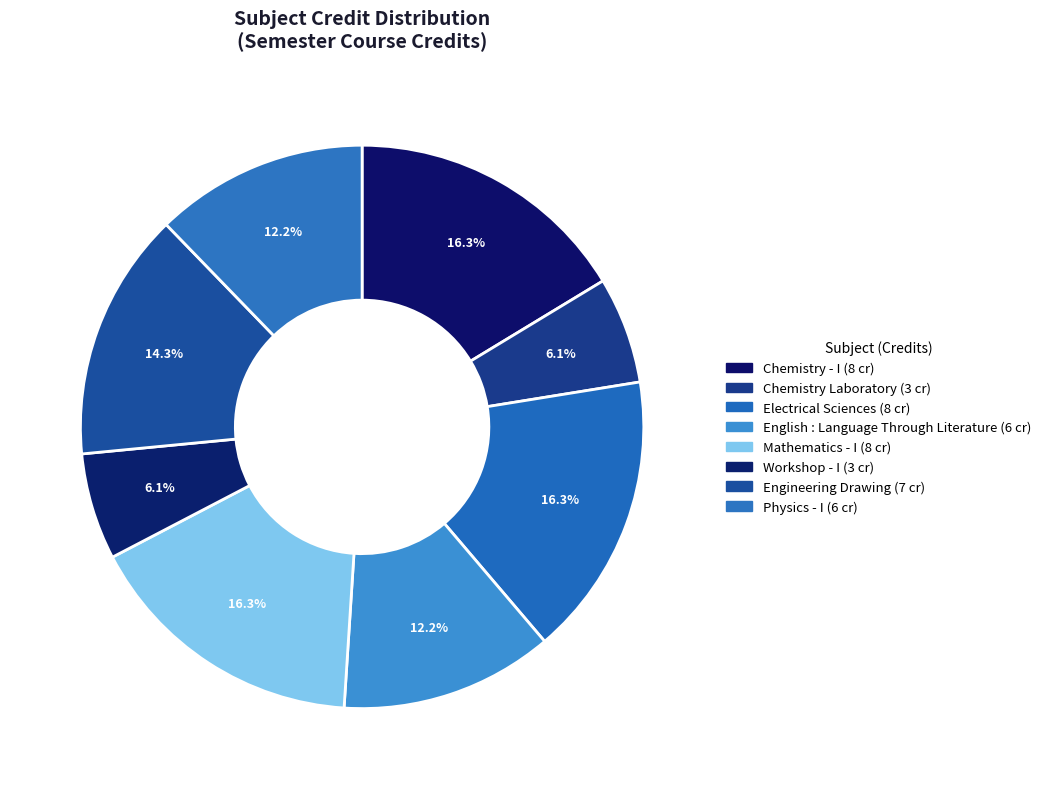

Is it true that Physics - I is 24% of the pie?

False